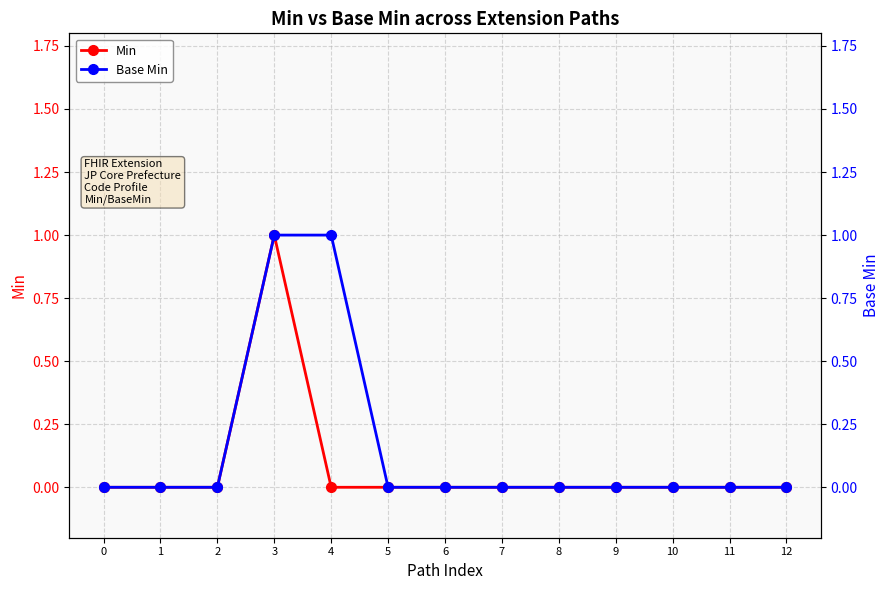

What is the difference between the second highest and minimum values in the Base Min series?

1